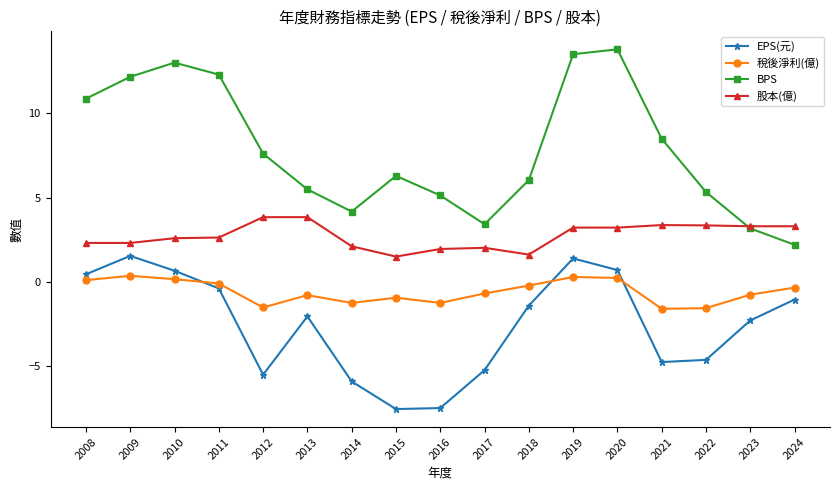

How many interior local peaks does the BPS series have?

3